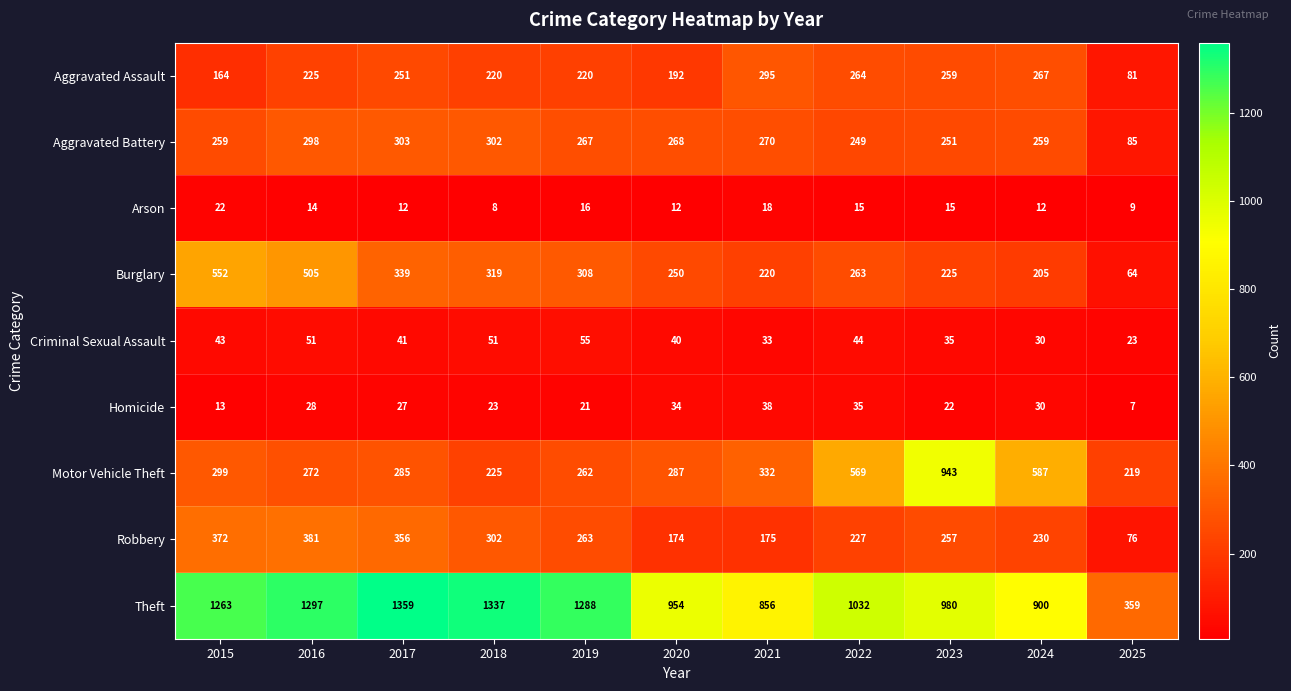

Rank the categories by Burglary value from lowest to highest.

2025, 2024, 2021, 2023, 2020, 2022, 2019, 2018, 2017, 2016, 2015